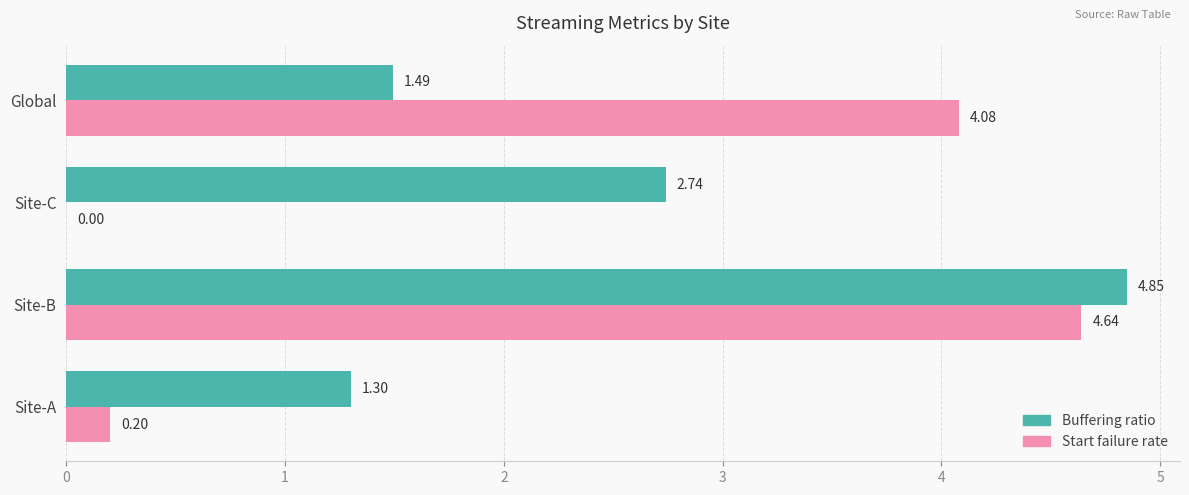

What is the sum of all Buffering ratio values?

10.4